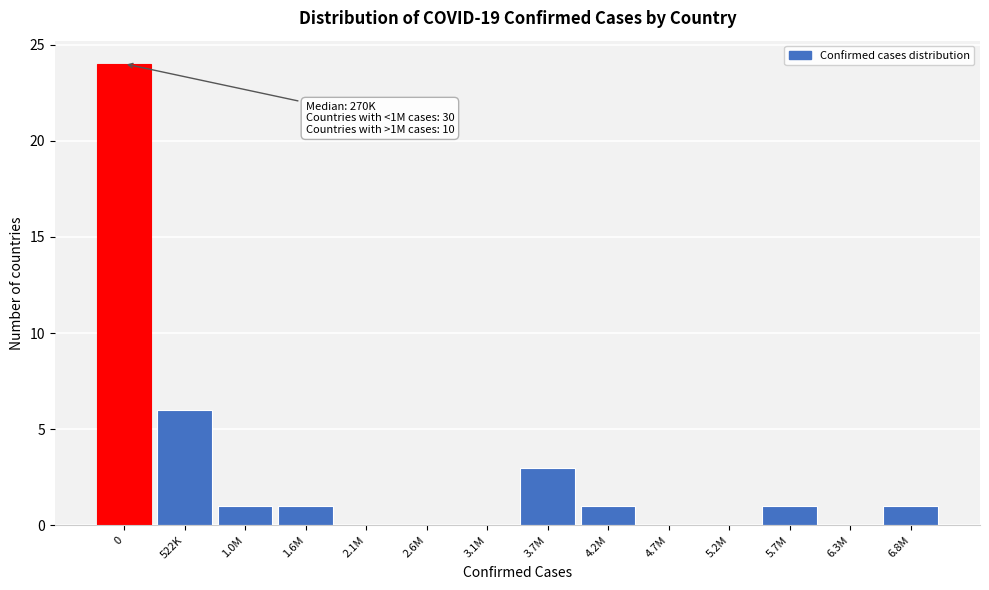

Reading left to right, extract all data points from this chart.

0=24	522K=6	1.0M=1	1.6M=1	2.1M=0	2.6M=0	3.1M=0	3.7M=3	4.2M=1	4.7M=0	5.2M=0	5.7M=1	6.3M=0	6.8M=1